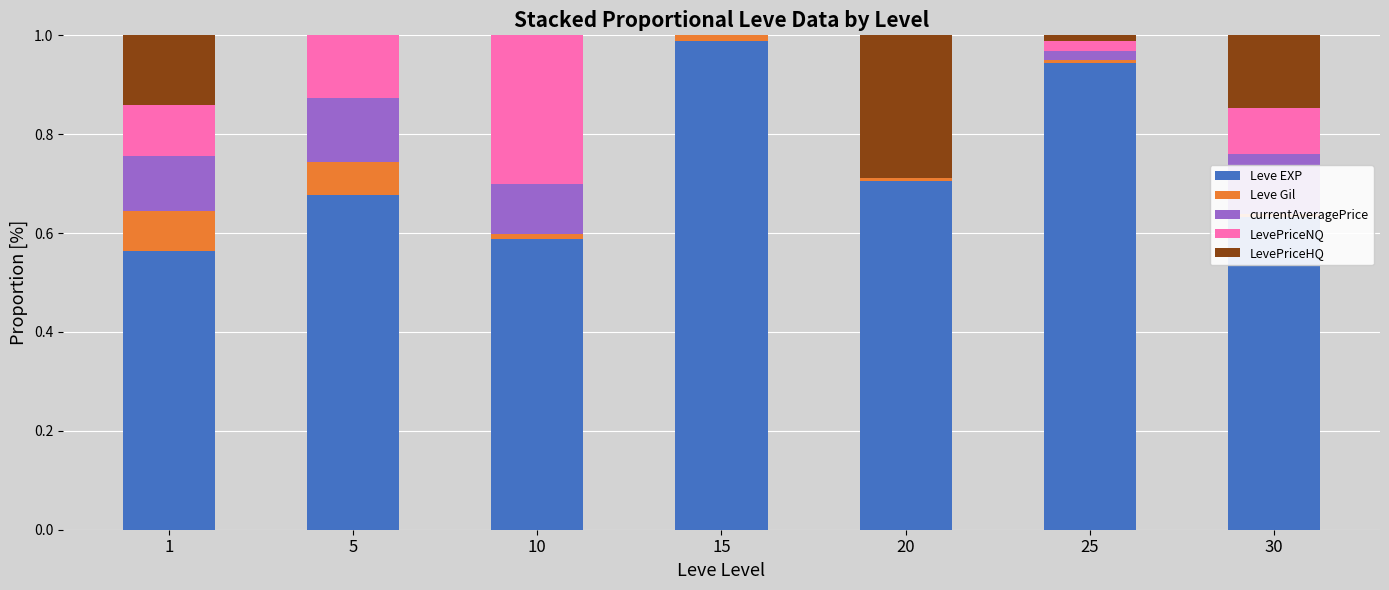

What is the highest value of the Leve EXP series?

1.0